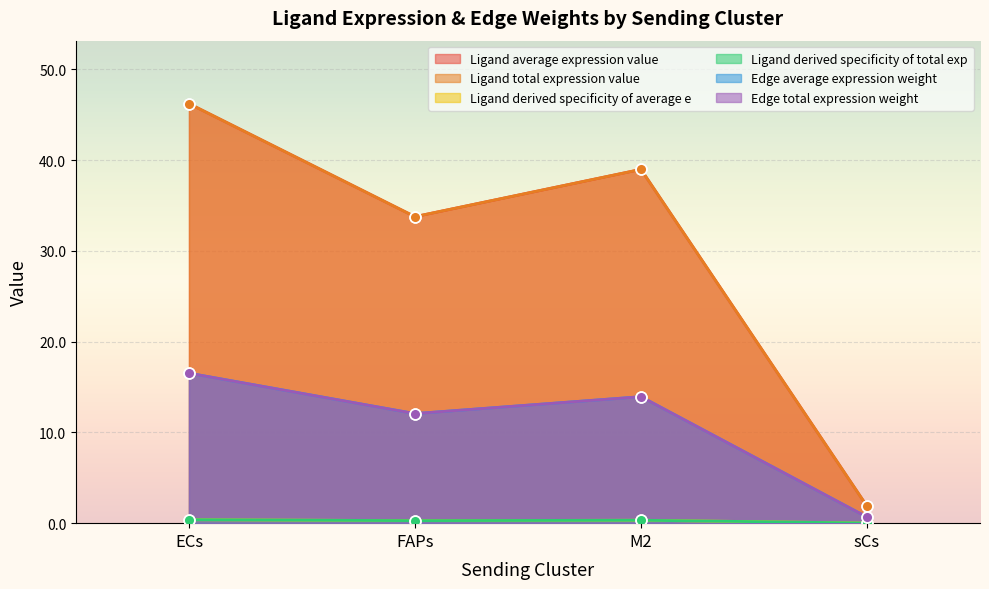

Which series contains the lowest Y value?

Ligand derived specificity of average e